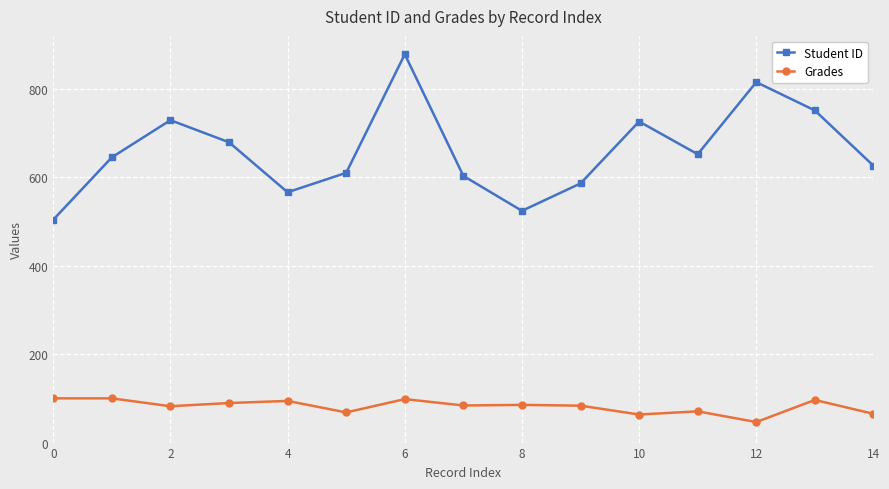

True or false: Grades and Student ID cross at least once.

False